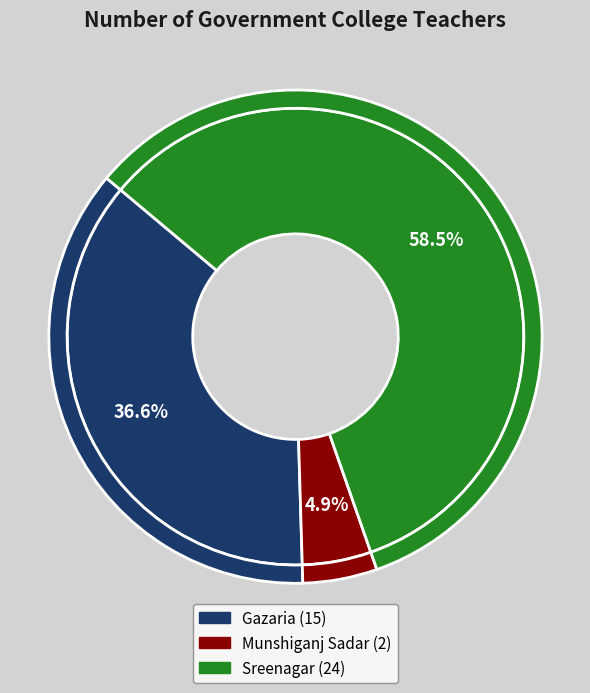

To the nearest percent, what is the difference between the Gazaria and Sreenagar slice percentages?

22%